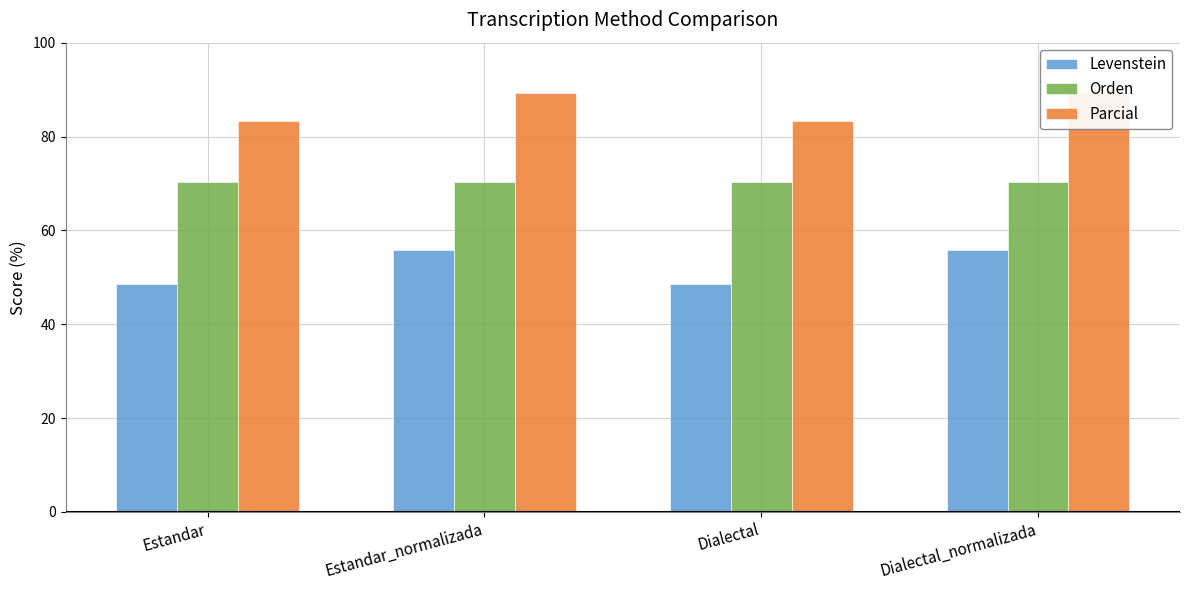

Reading right to left, transcribe all the data shown in this chart.

Levenstein: Dialectal_normalizada=55.8	Dialectal=48.5	Estandar_normalizada=55.8	Estandar=48.5
Orden: Dialectal_normalizada=70.4	Dialectal=70.4	Estandar_normalizada=70.4	Estandar=70.4
Parcial: Dialectal_normalizada=89.3	Dialectal=83.2	Estandar_normalizada=89.3	Estandar=83.2